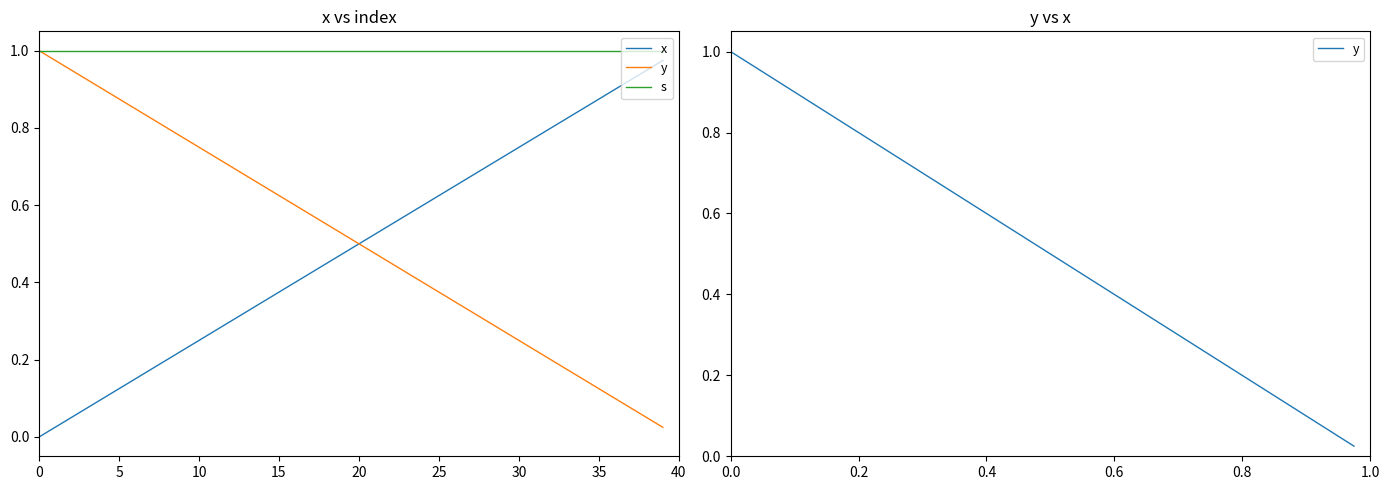

What is the average value of the s series?

1.0